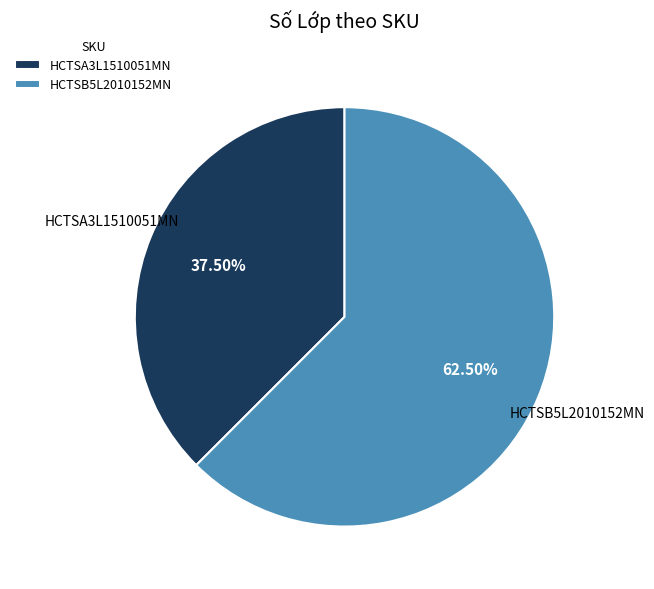

Rank the categories by value from highest to lowest.

HCTSB5L2010152MN, HCTSA3L1510051MN